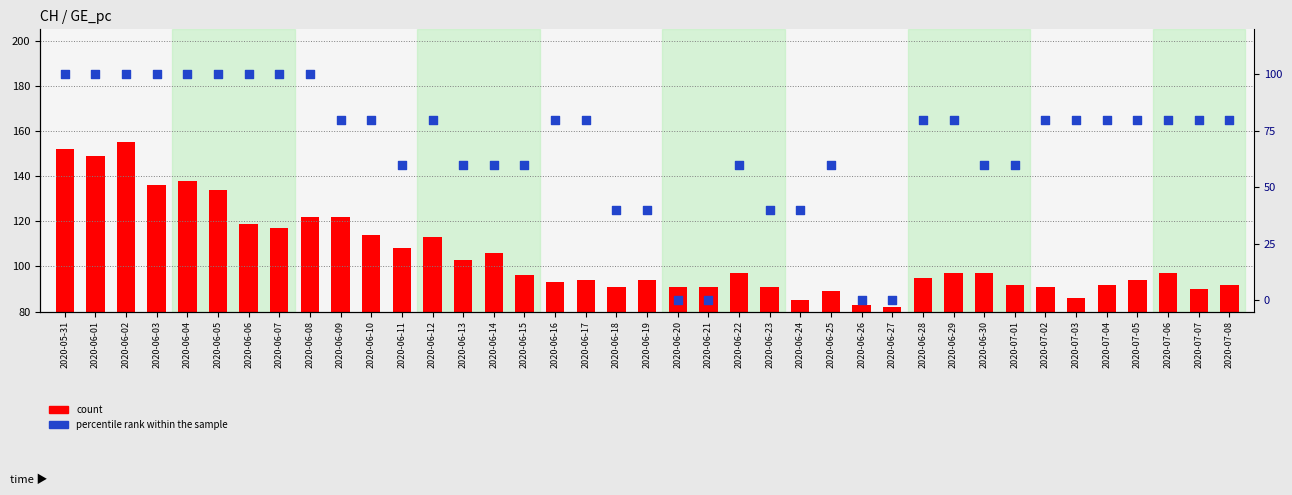

At which category is the sum across all series the highest?

2020-06-02